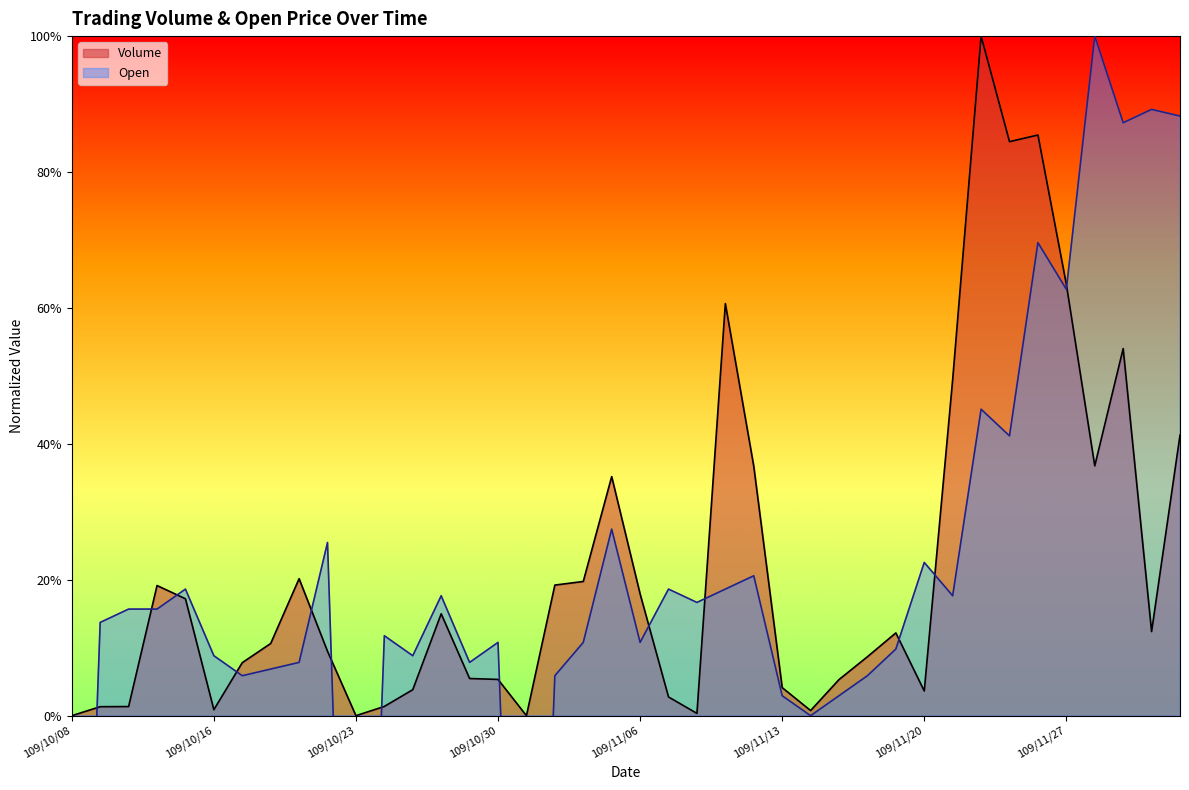

What is the total value across all series at 109/12/02?

1.0